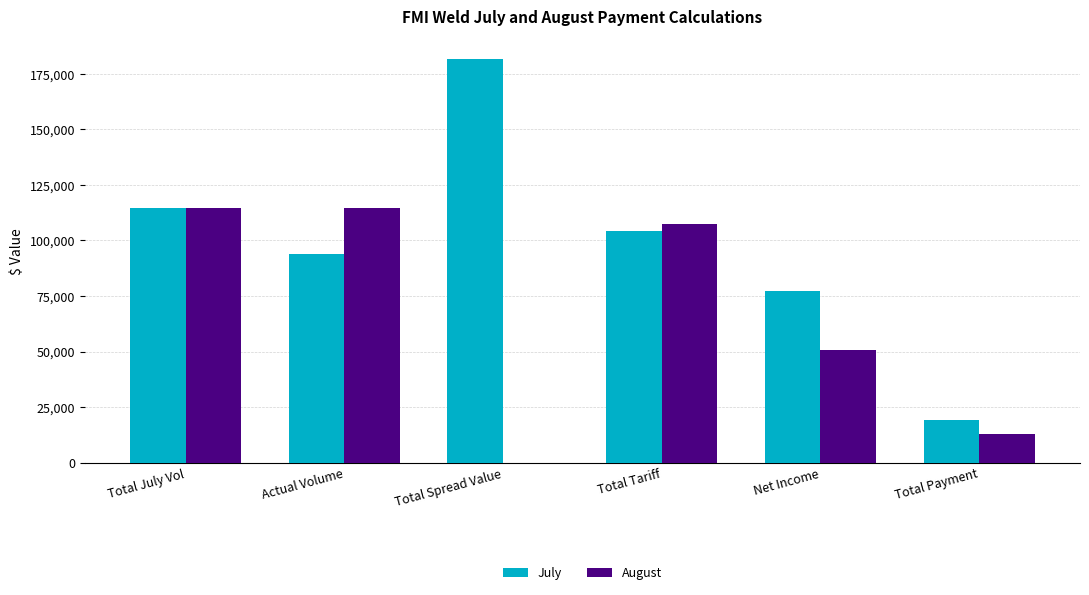

Reading left to right, list all the values displayed in this chart.

July: 114700.0	93822.5	181497.6	104113.8	77383.7	19345.9
August: 114700.0	114700.0	0.0	107462.4	50823.6	12705.9